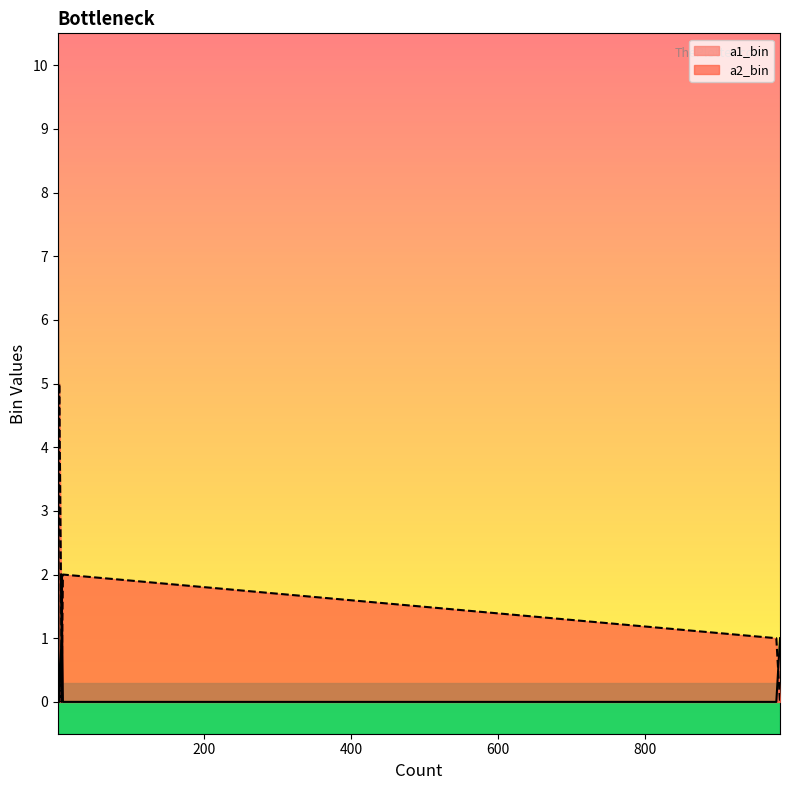

Which label corresponds to the smallest value in the chart?

978